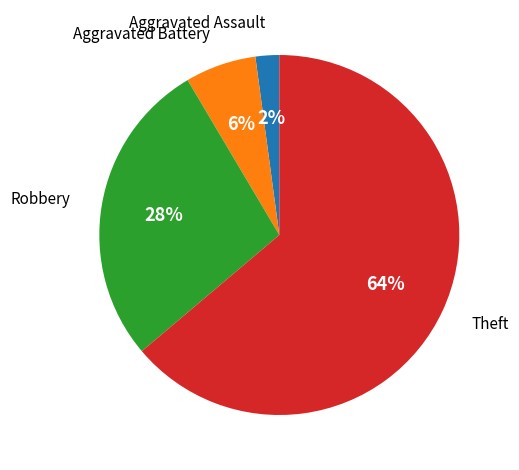

To the nearest percent, what is the average slice percentage?

25%